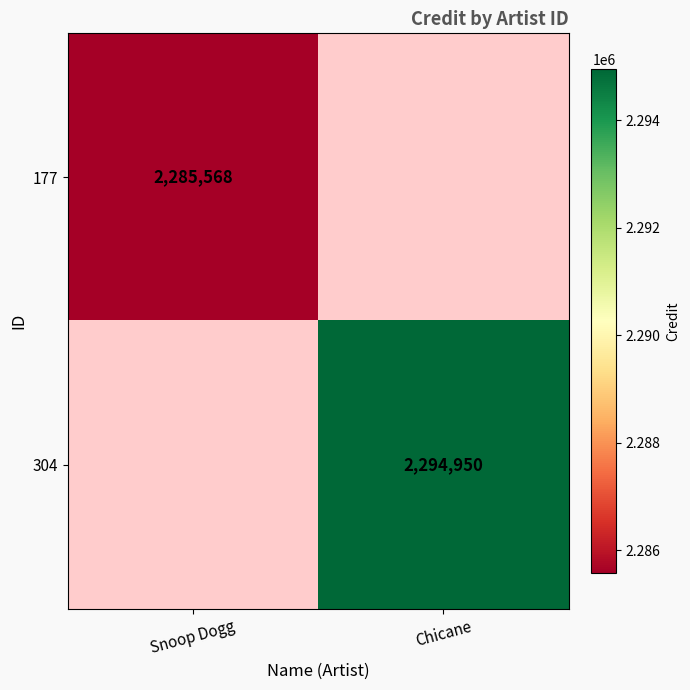

True or false: 304 has a value of 2294950 at Chicane.

True